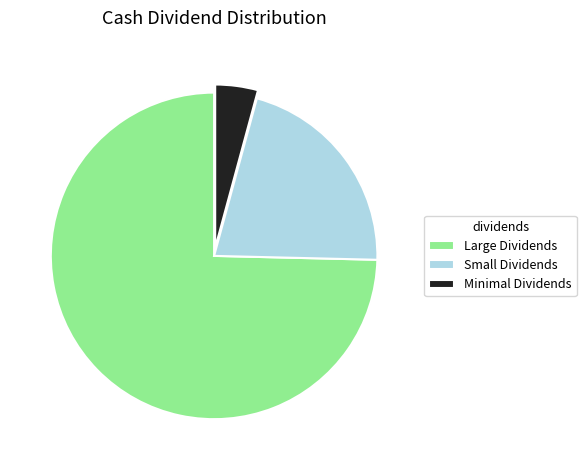

Is there a majority slice in this chart?

Yes